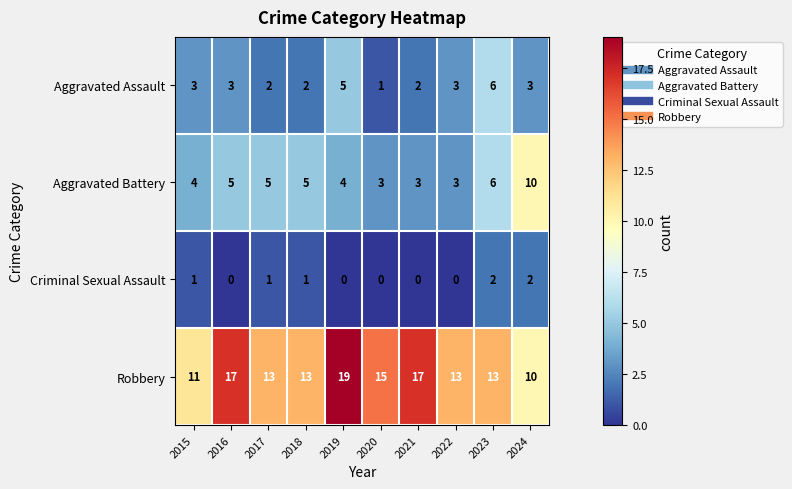

What is the difference between the maximum and minimum values in the Aggravated Battery series?

7